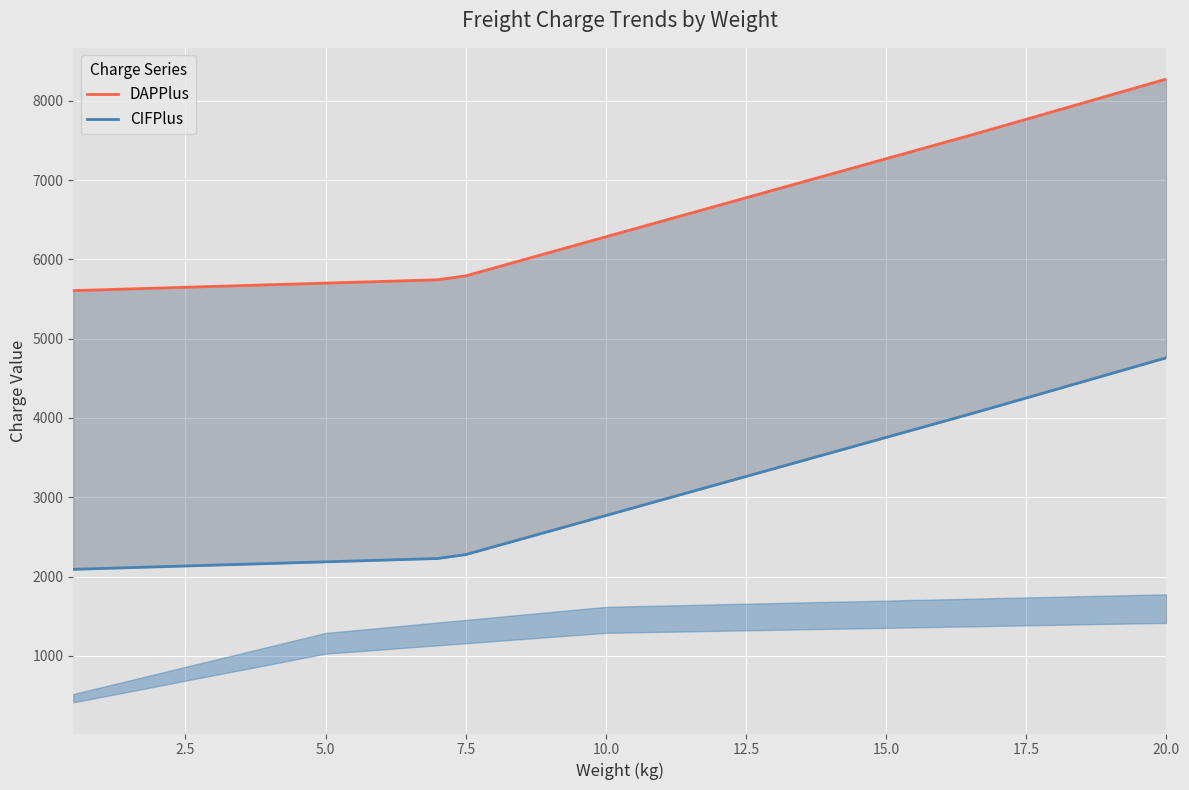

What is the value of the CIFPlus point at the 21st from the left?

2868.5